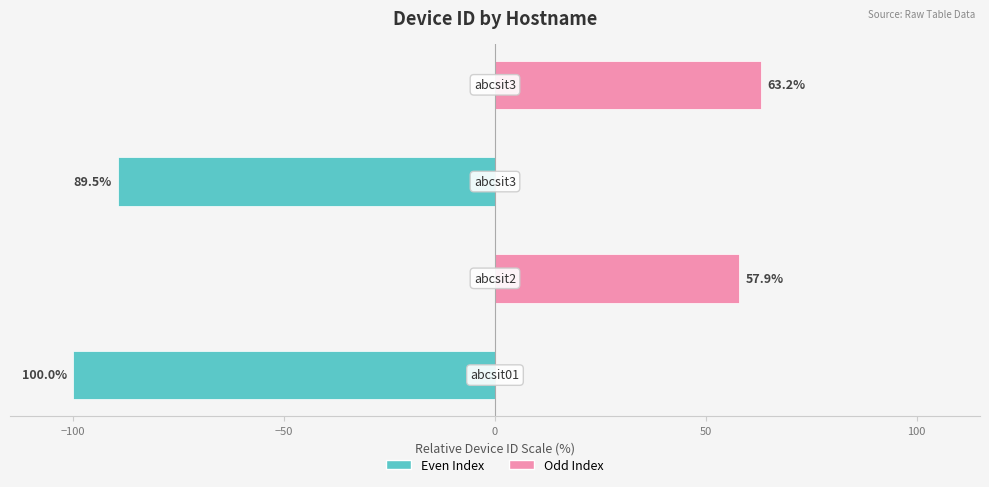

Between −150 and −50, which series saw the biggest shift?

Even Index (Teal)